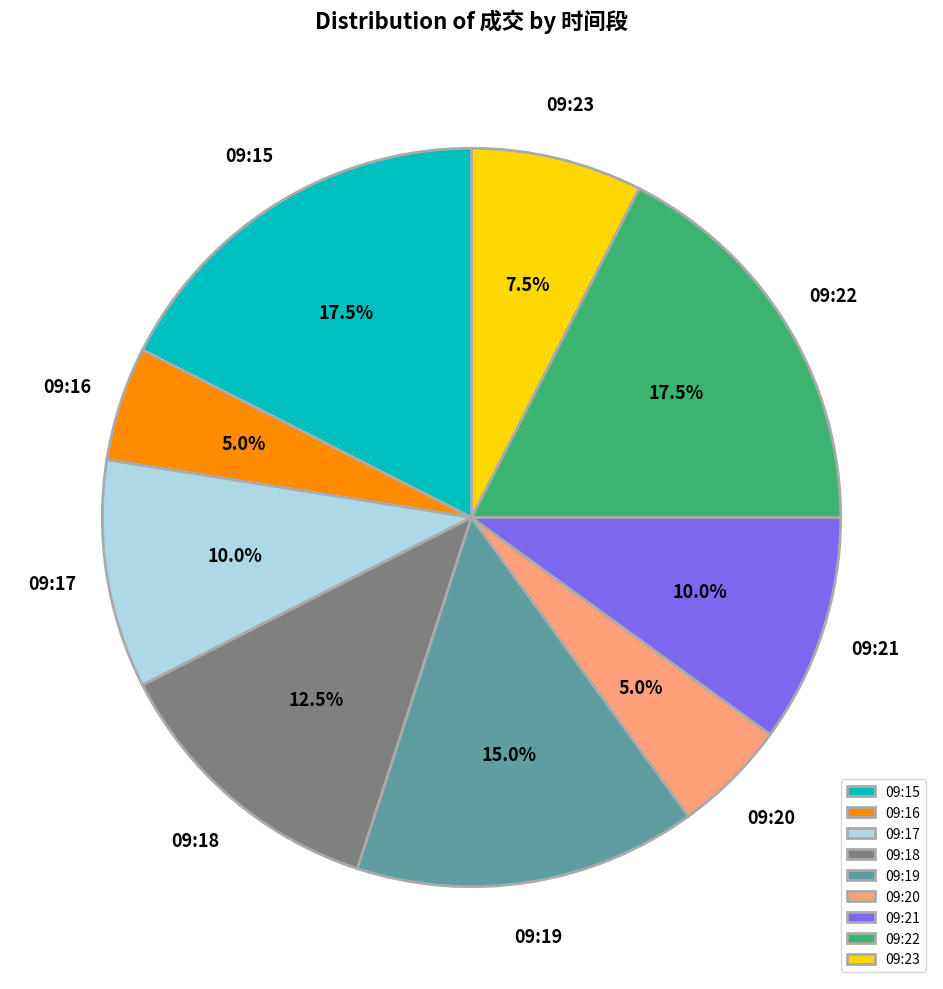

To the nearest percent, what is the average slice percentage?

11%